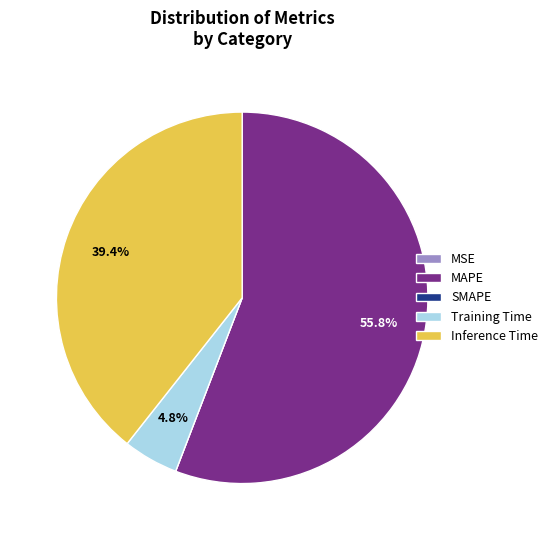

Which slice is the largest?

MAPE